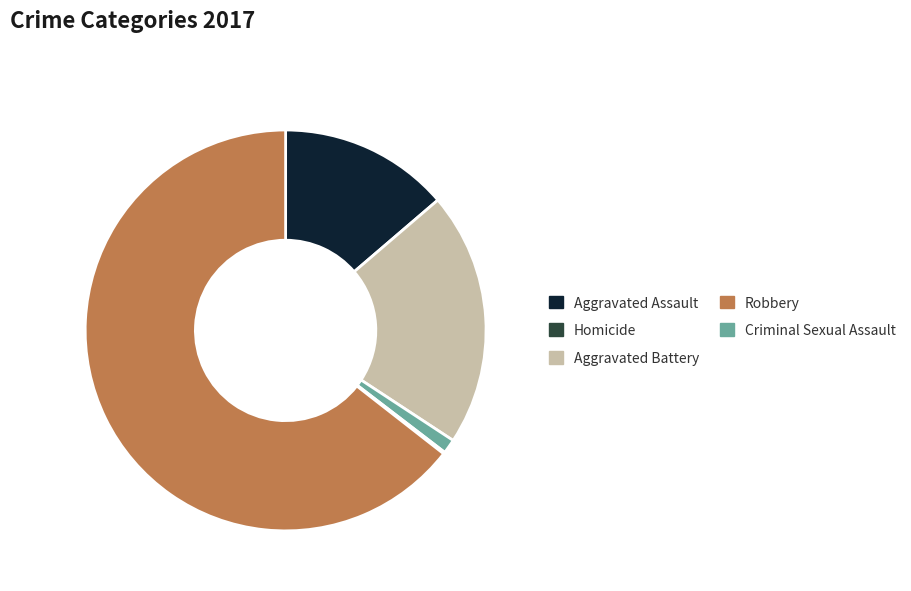

Is there a majority slice in this chart?

Yes